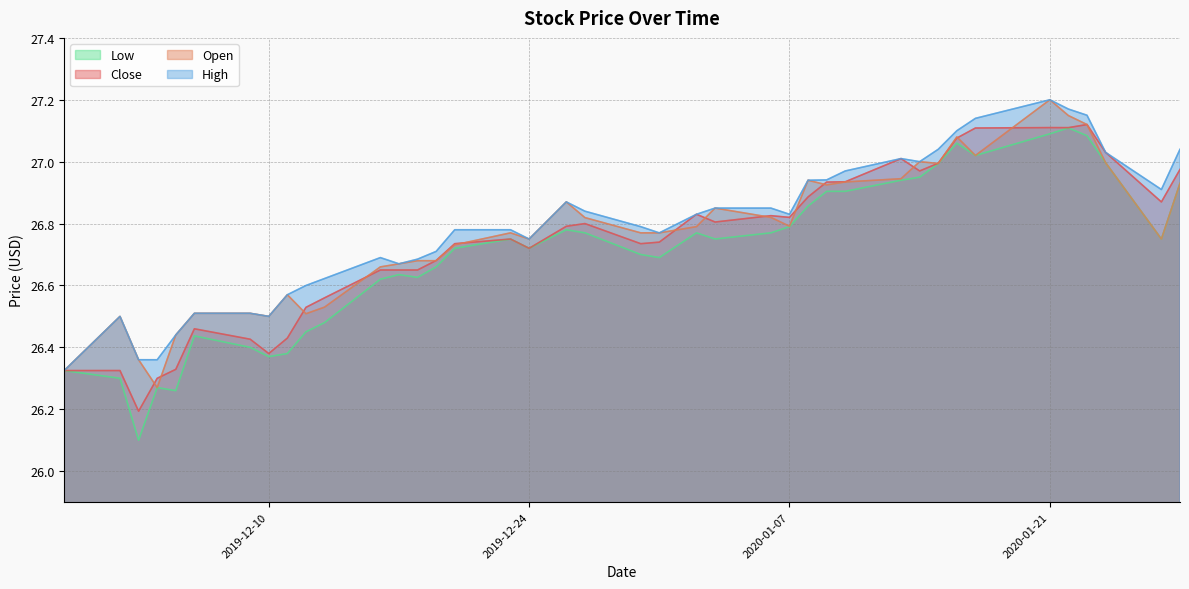

At which category does the chart reach its peak across all series?

2020-01-21